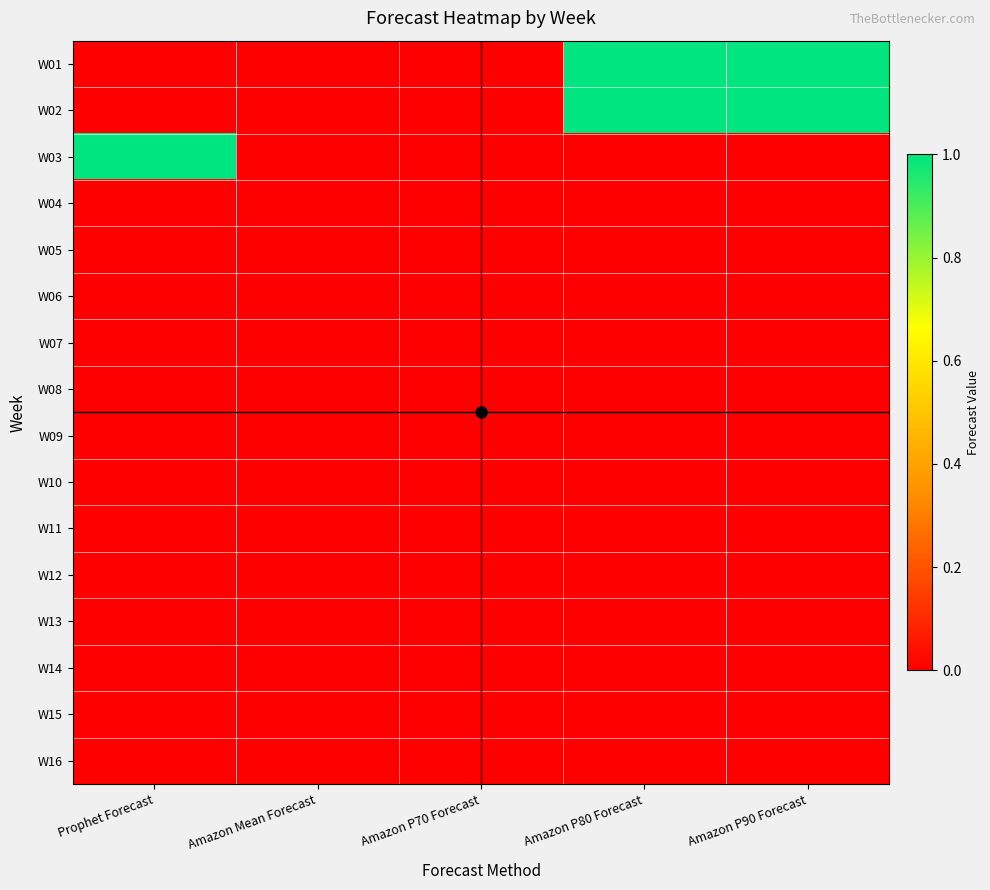

Reading left to right, what are all the values shown in this chart?

W01: Prophet Forecast=0	Amazon Mean Forecast=0	Amazon P70 Forecast=0	Amazon P80 Forecast=1	Amazon P90 Forecast=1
W02: Prophet Forecast=0	Amazon Mean Forecast=0	Amazon P70 Forecast=0	Amazon P80 Forecast=1	Amazon P90 Forecast=1
W03: Prophet Forecast=1	Amazon Mean Forecast=0	Amazon P70 Forecast=0	Amazon P80 Forecast=0	Amazon P90 Forecast=0
W04: Prophet Forecast=0	Amazon Mean Forecast=0	Amazon P70 Forecast=0	Amazon P80 Forecast=0	Amazon P90 Forecast=0
W05: Prophet Forecast=0	Amazon Mean Forecast=0	Amazon P70 Forecast=0	Amazon P80 Forecast=0	Amazon P90 Forecast=0
W06: Prophet Forecast=0	Amazon Mean Forecast=0	Amazon P70 Forecast=0	Amazon P80 Forecast=0	Amazon P90 Forecast=0
W07: Prophet Forecast=0	Amazon Mean Forecast=0	Amazon P70 Forecast=0	Amazon P80 Forecast=0	Amazon P90 Forecast=0
W08: Prophet Forecast=0	Amazon Mean Forecast=0	Amazon P70 Forecast=0	Amazon P80 Forecast=0	Amazon P90 Forecast=0
W09: Prophet Forecast=0	Amazon Mean Forecast=0	Amazon P70 Forecast=0	Amazon P80 Forecast=0	Amazon P90 Forecast=0
W10: Prophet Forecast=0	Amazon Mean Forecast=0	Amazon P70 Forecast=0	Amazon P80 Forecast=0	Amazon P90 Forecast=0
W11: Prophet Forecast=0	Amazon Mean Forecast=0	Amazon P70 Forecast=0	Amazon P80 Forecast=0	Amazon P90 Forecast=0
W12: Prophet Forecast=0	Amazon Mean Forecast=0	Amazon P70 Forecast=0	Amazon P80 Forecast=0	Amazon P90 Forecast=0
W13: Prophet Forecast=0	Amazon Mean Forecast=0	Amazon P70 Forecast=0	Amazon P80 Forecast=0	Amazon P90 Forecast=0
W14: Prophet Forecast=0	Amazon Mean Forecast=0	Amazon P70 Forecast=0	Amazon P80 Forecast=0	Amazon P90 Forecast=0
W15: Prophet Forecast=0	Amazon Mean Forecast=0	Amazon P70 Forecast=0	Amazon P80 Forecast=0	Amazon P90 Forecast=0
W16: Prophet Forecast=0	Amazon Mean Forecast=0	Amazon P70 Forecast=0	Amazon P80 Forecast=0	Amazon P90 Forecast=0